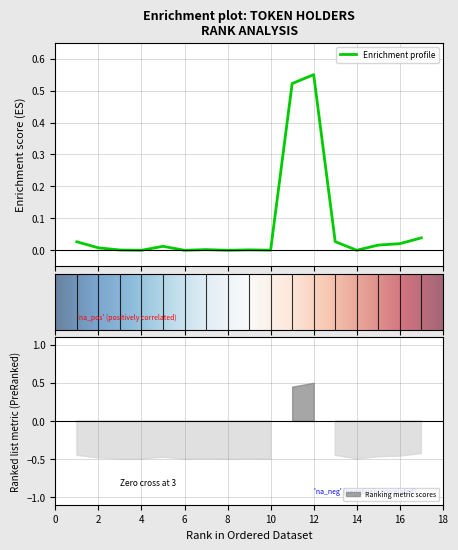

What is the difference between the second highest and minimum values?

0.5